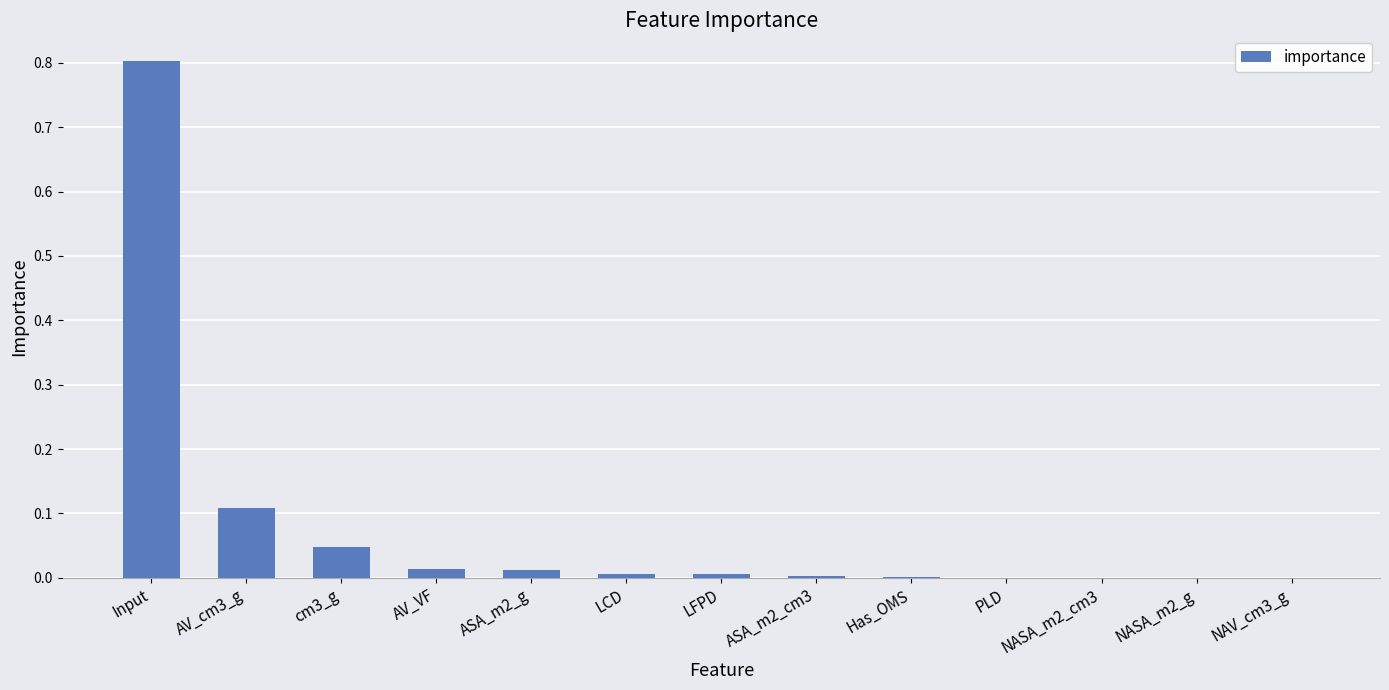

At which category does the chart reach its peak across all series?

Input